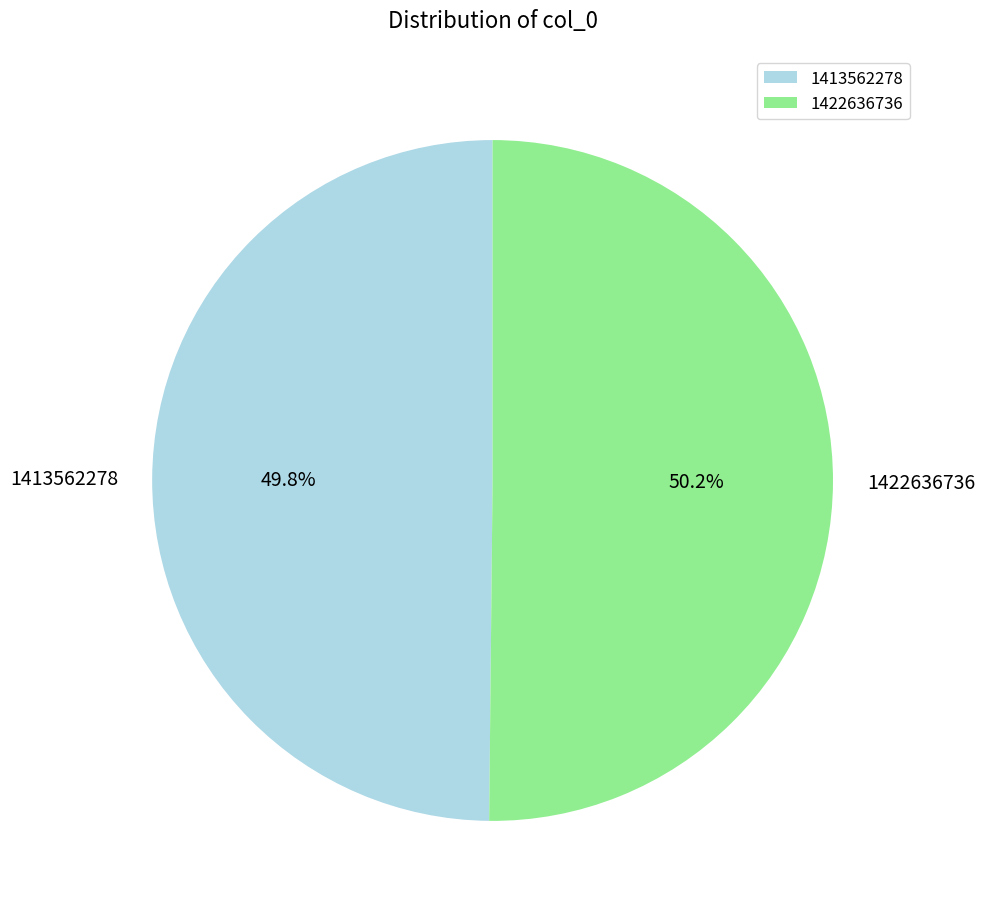

What is the ratio of the value at 1422636736 to the value at 1413562278?

1.0